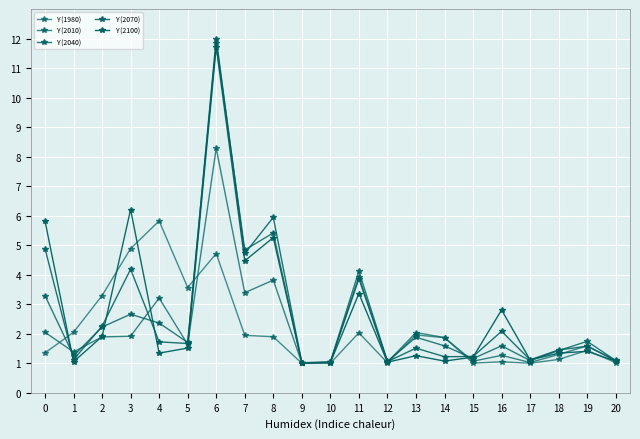

What is the maximum value for Y (2070)?

12.0